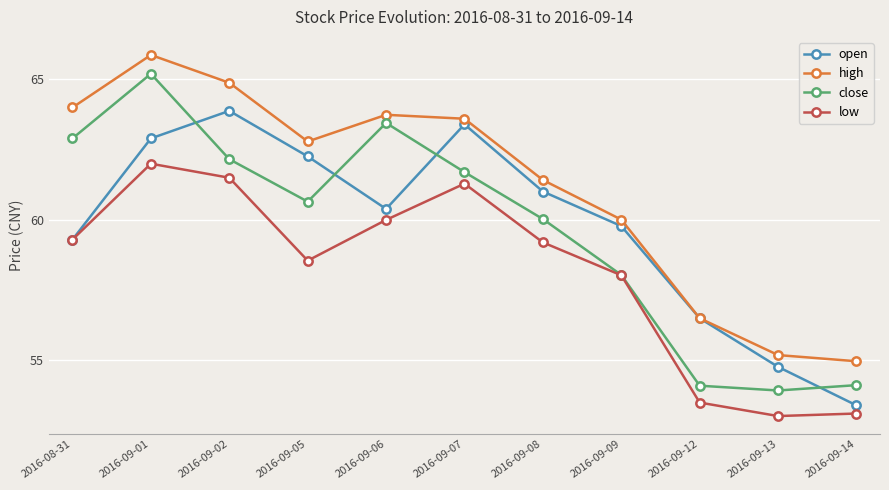

How many lines are shown in the chart?

4